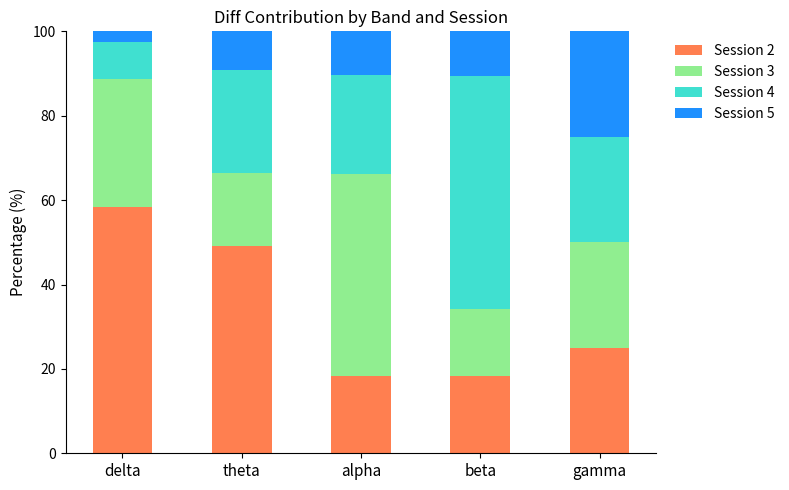

What is the difference between the maximum and minimum values in the Session 2 series?

39.9